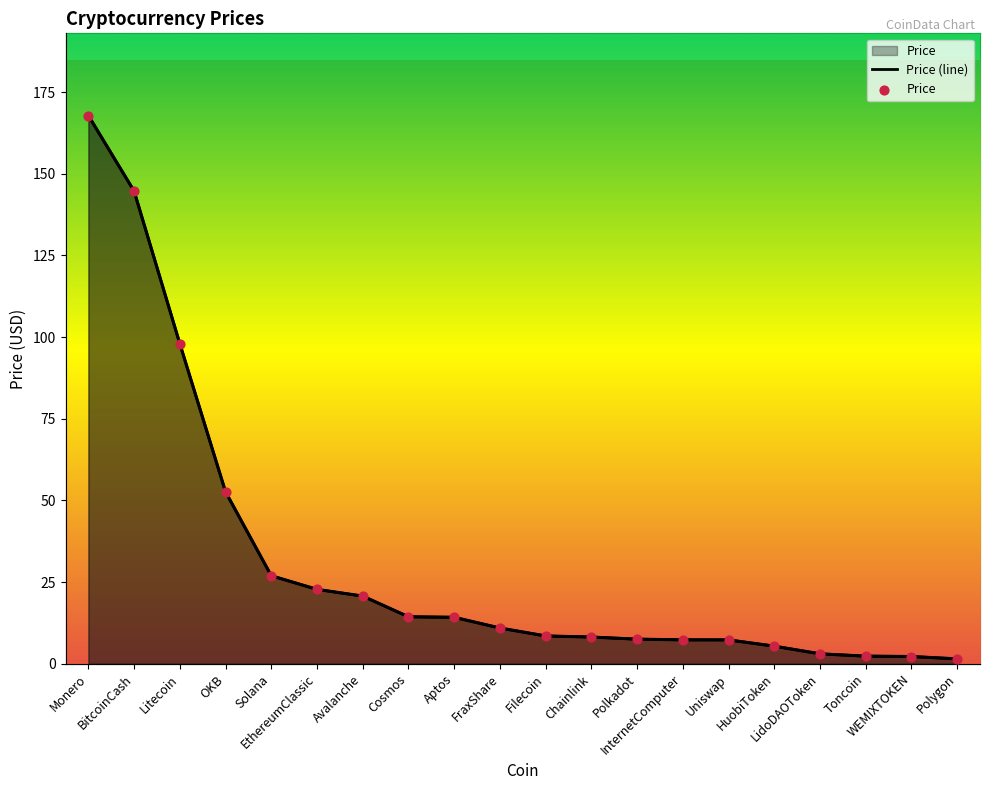

Which series has the largest total across all categories?

Price (line)